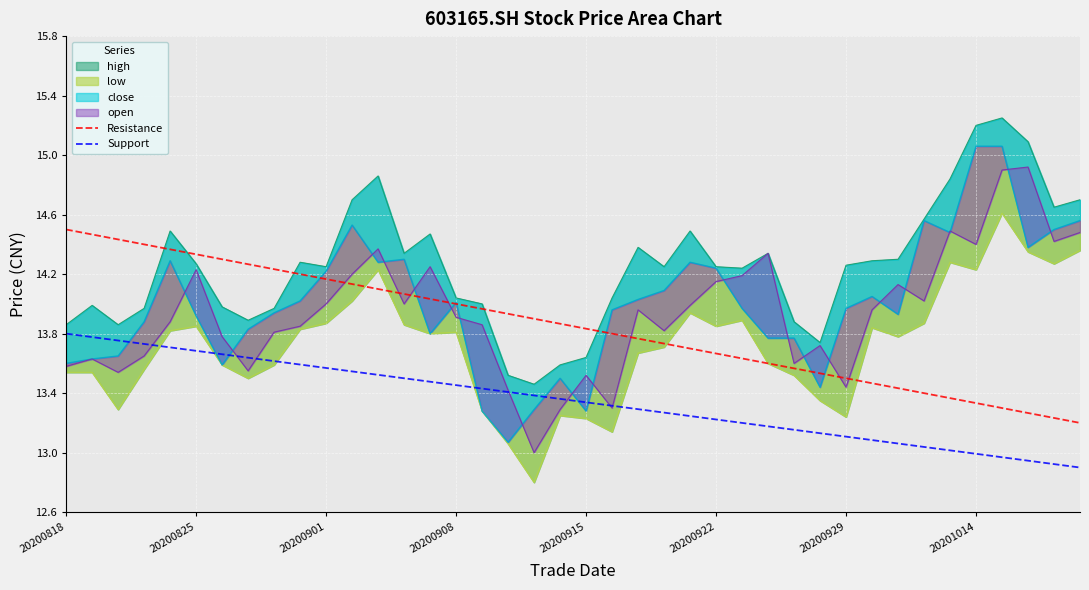

What is the total value across all series at 37?

26.2